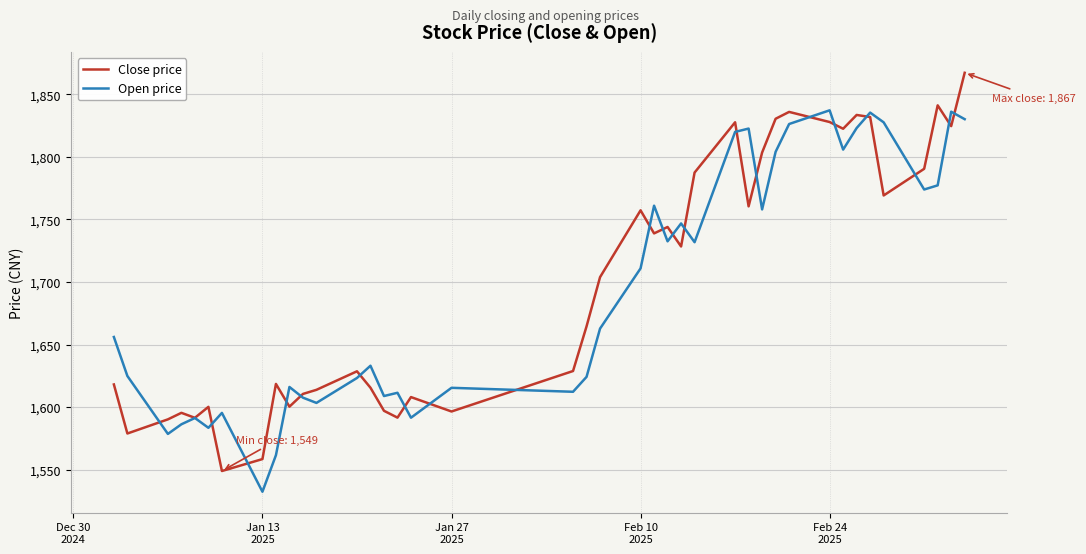

Count the number of categories in the chart.

40